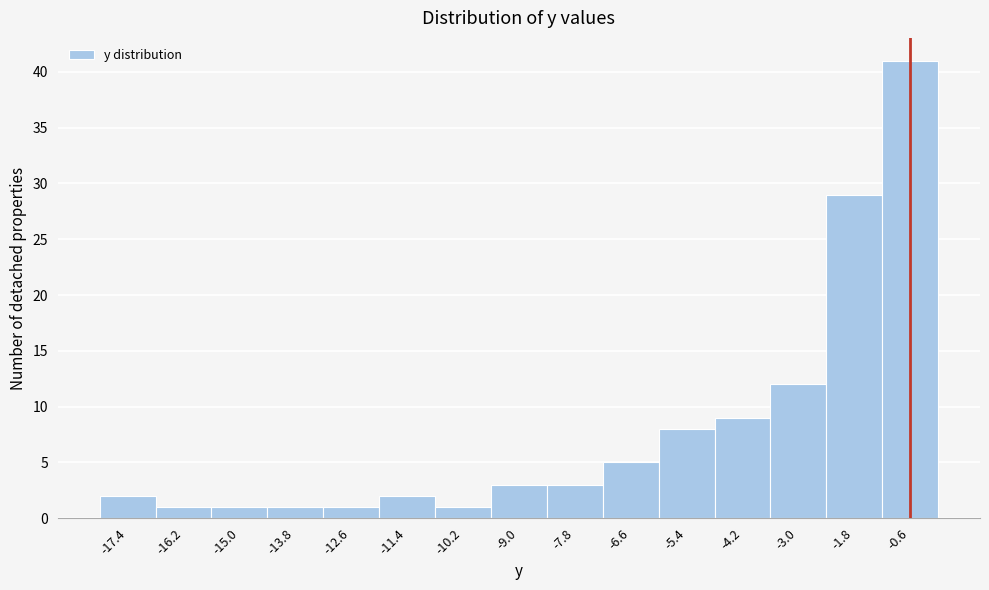

Reading left to right, list every bar in this chart as the range it spans on the x-axis followed by its height. The values are not printed on the chart, so give them approximately, as read against the axis.

-18.0 to -16.8: 2
-16.8 to -15.6: 1
-15.6 to -14.4: 1
-14.4 to -13.2: 1
-13.2 to -12.0: 1
-12.0 to -10.8: 2
-10.8 to -9.6: 1
-9.6 to -8.4: 3
-8.4 to -7.2: 3
-7.2 to -6.0: 5
-6.0 to -4.8: 8
-4.8 to -3.6: 9
-3.6 to -2.4: 12
-2.4 to -1.2: 29
-1.2 to 0.0: 41